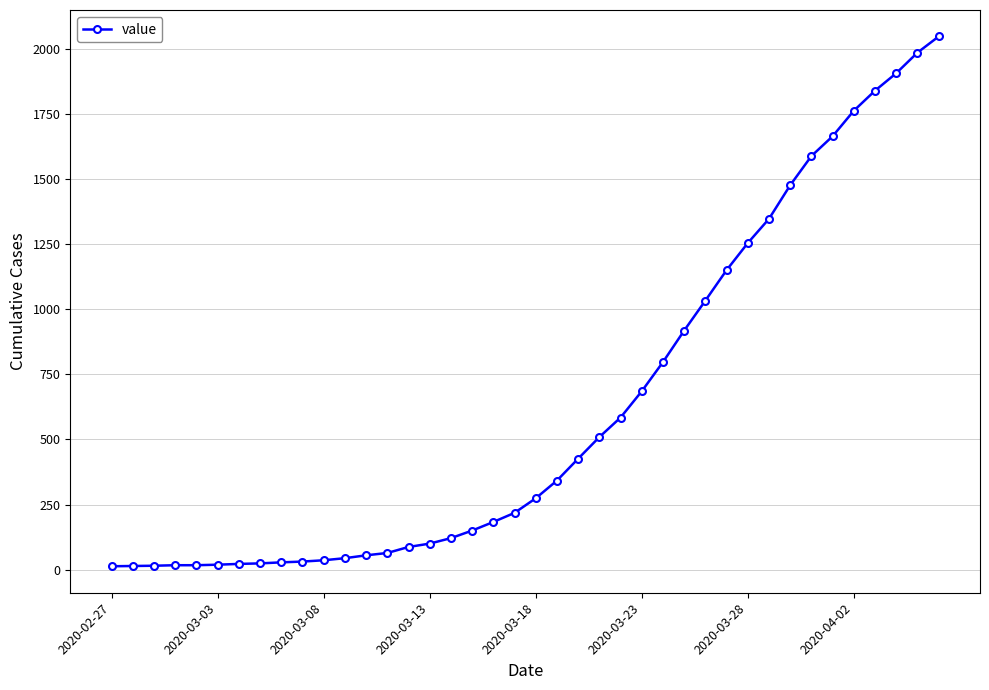

What is the maximum value shown in the chart?

2047